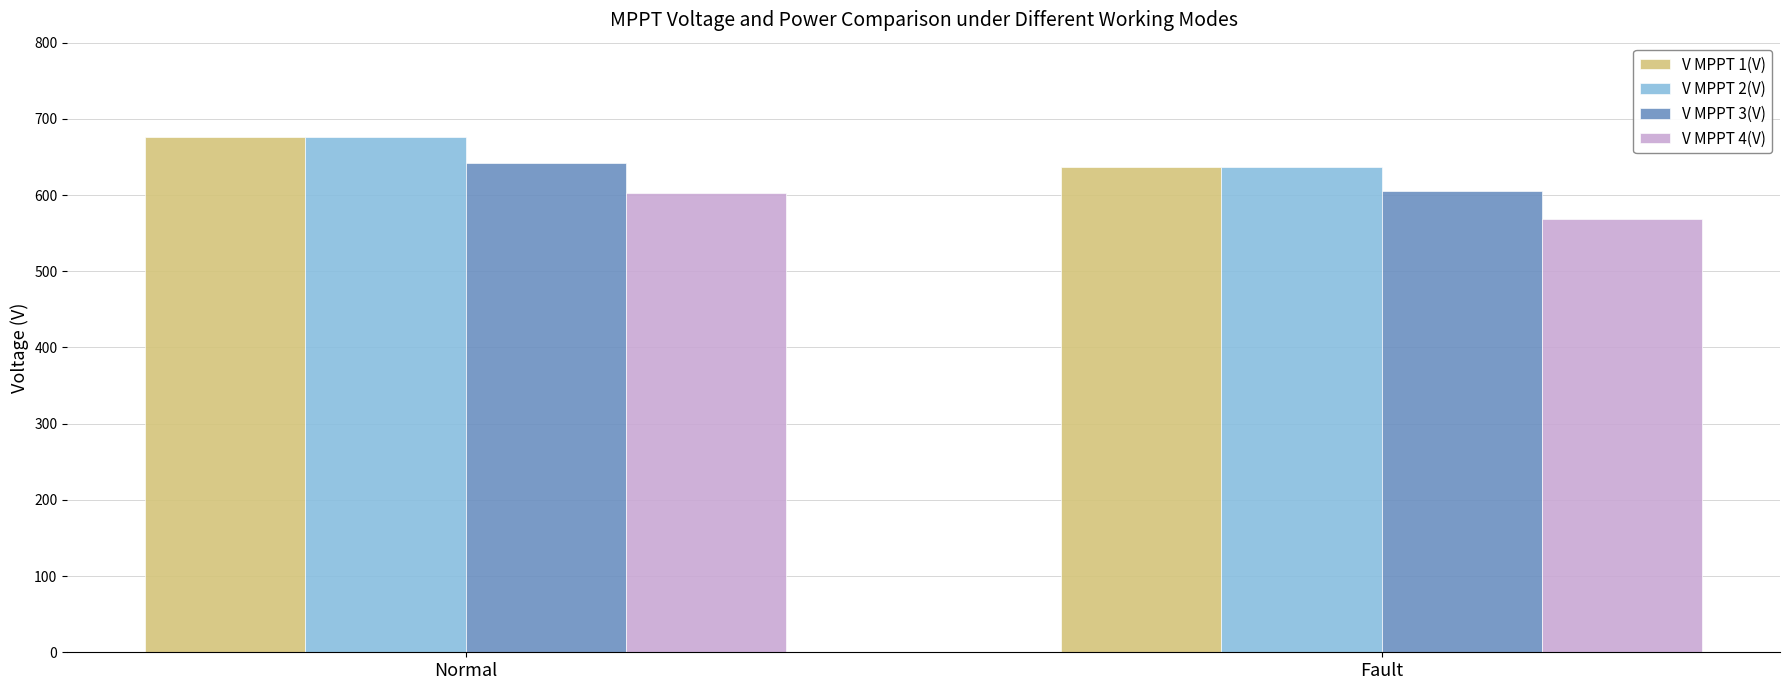

What is the difference between the maximum and minimum values in the V MPPT 2(V) series?

39.9